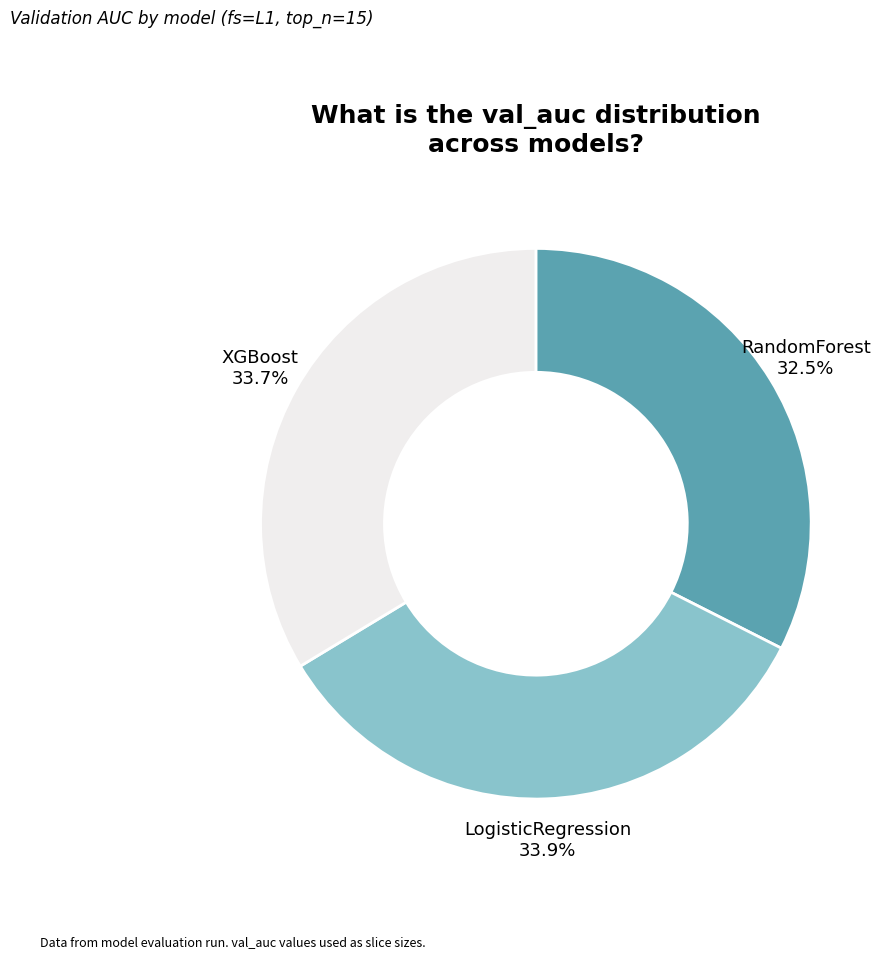

Is there a majority slice in this chart?

No